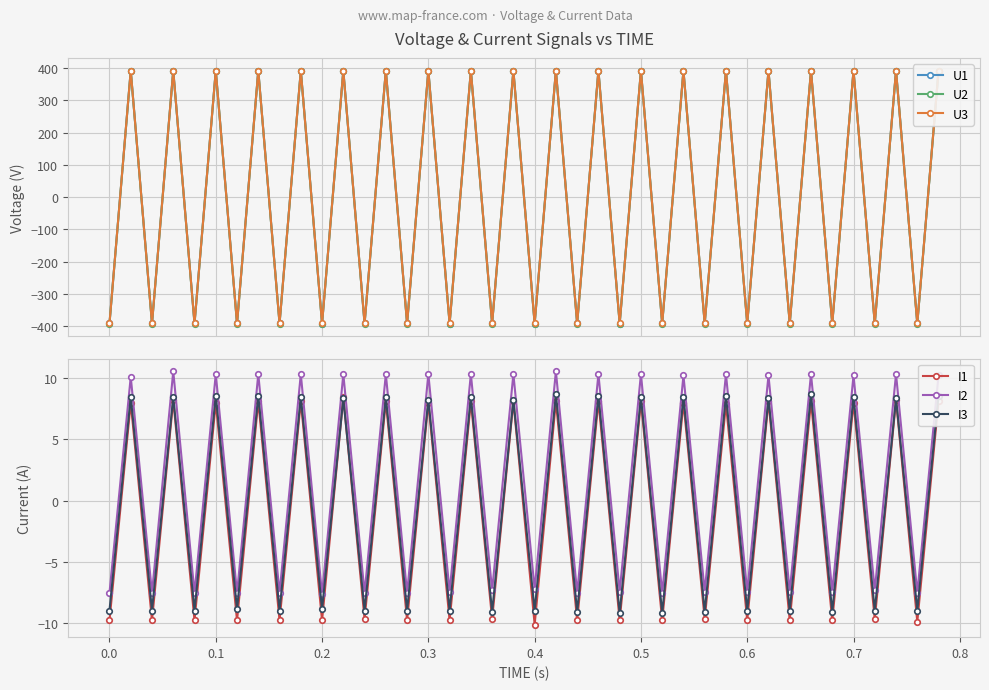

What is the lowest value of the U2 series?

-393.2